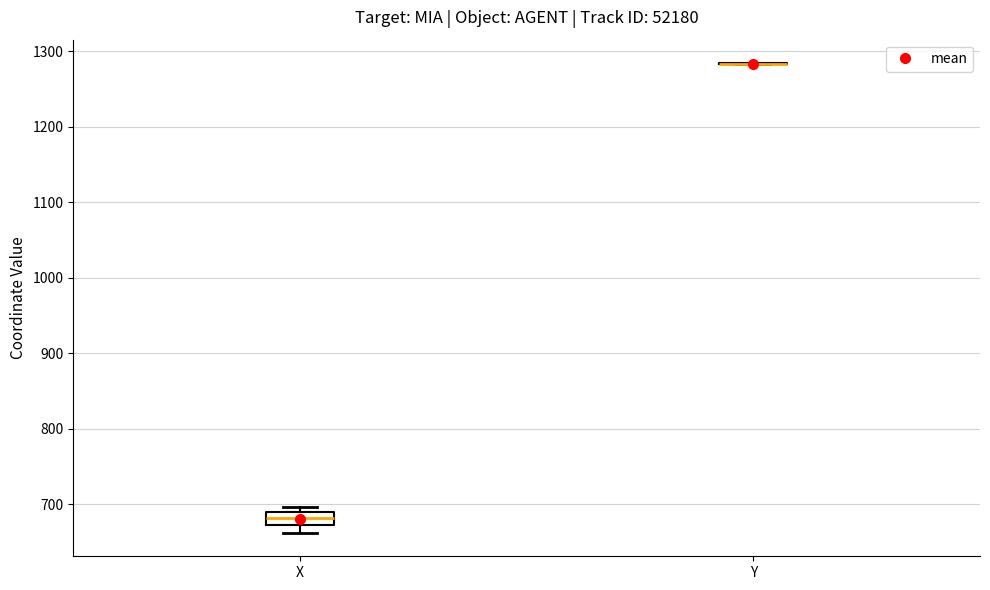

Which box is the tallest, from its lower edge to its upper edge?

X